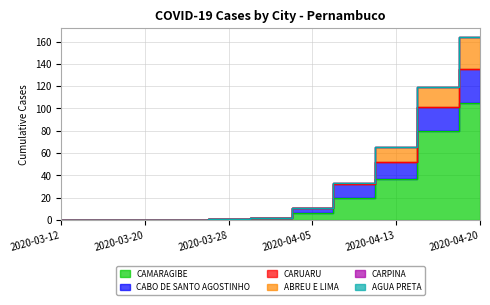

What is the sum of all CAMARAGIBE values?

251